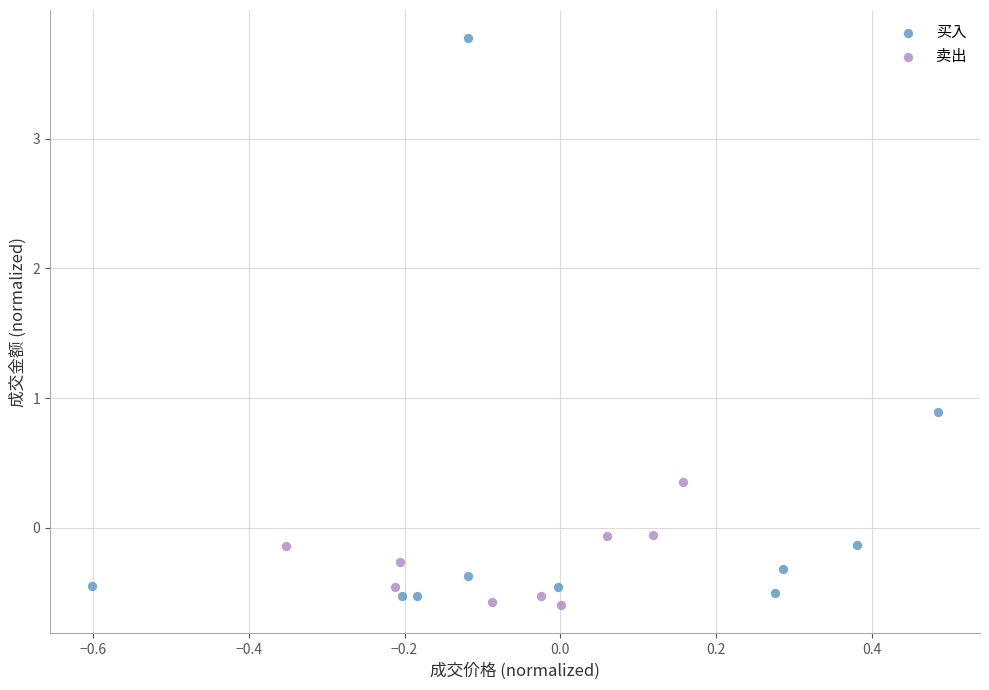

Which series contains the highest Y value?

买入